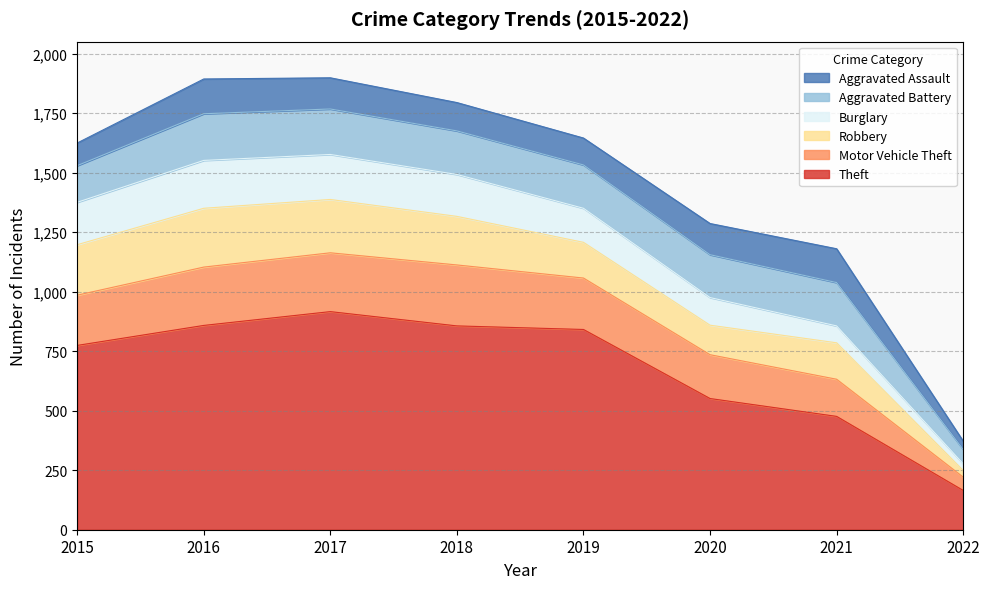

Reading left to right, what are all the values shown in this chart?

Theft: 2015=774	2016=858	2017=916	2018=856	2019=841	2020=551	2021=476	2022=165
Motor Vehicle Theft: 2015=211	2016=245	2017=247	2018=256	2019=216	2020=184	2021=156	2022=56
Robbery: 2015=212	2016=247	2017=224	2018=204	2019=150	2020=124	2021=153	2022=28
Burglary: 2015=178	2016=201	2017=189	2018=176	2019=143	2020=116	2021=71	2022=28
Aggravated Battery: 2015=154	2016=196	2017=191	2018=183	2019=182	2020=180	2021=182	2022=60
Aggravated Assault: 2015=95	2016=146	2017=131	2018=119	2019=113	2020=131	2021=142	2022=35